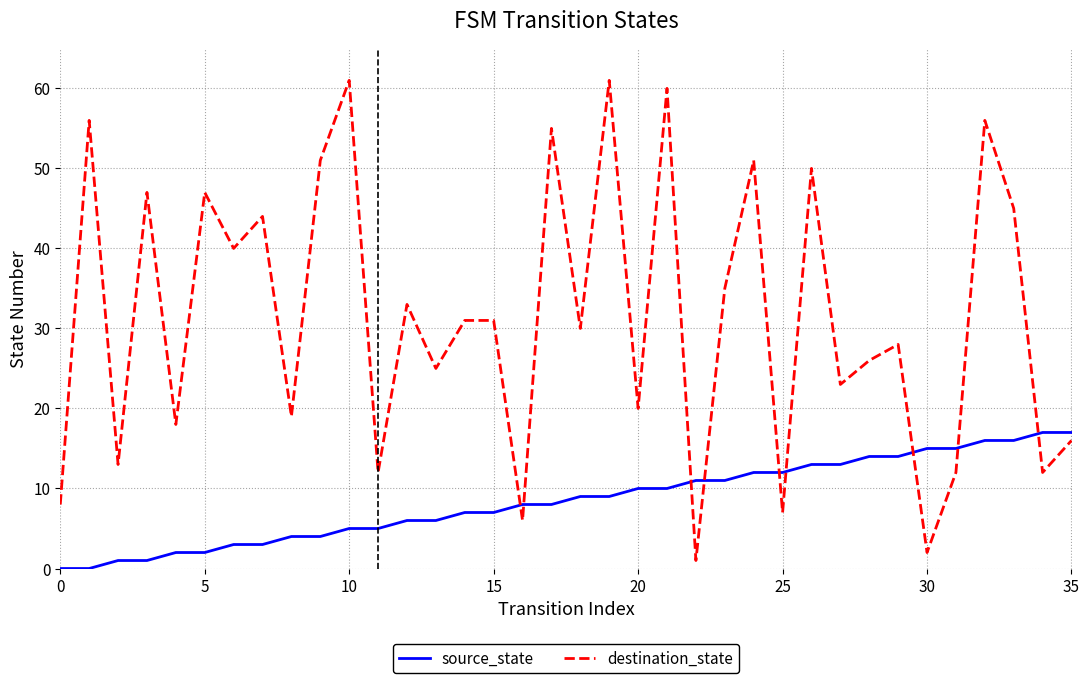

What is the highest value of the destination_state series?

61